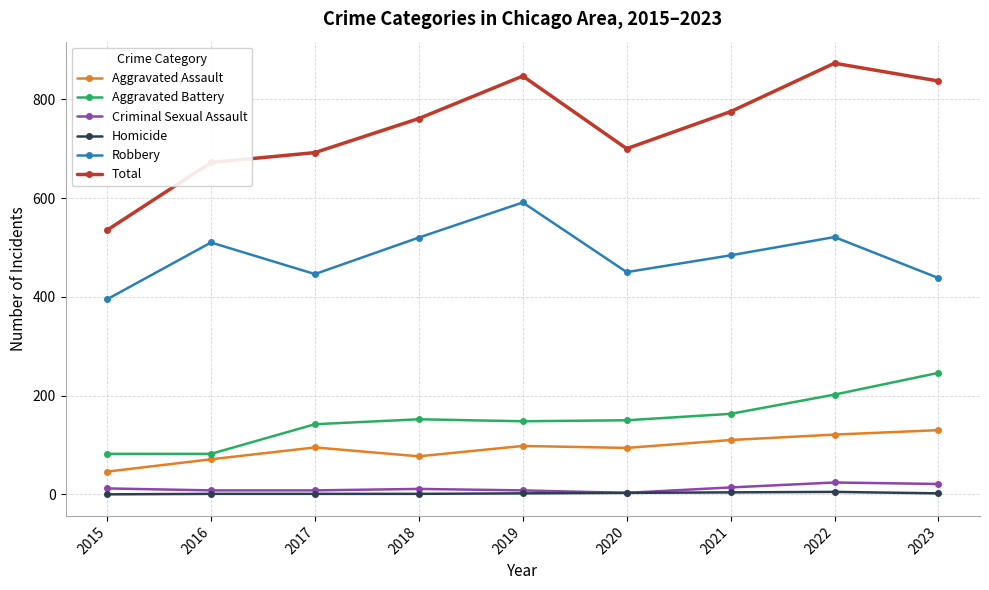

The value of Aggravated Battery at 2016 is 127. True or false?

False